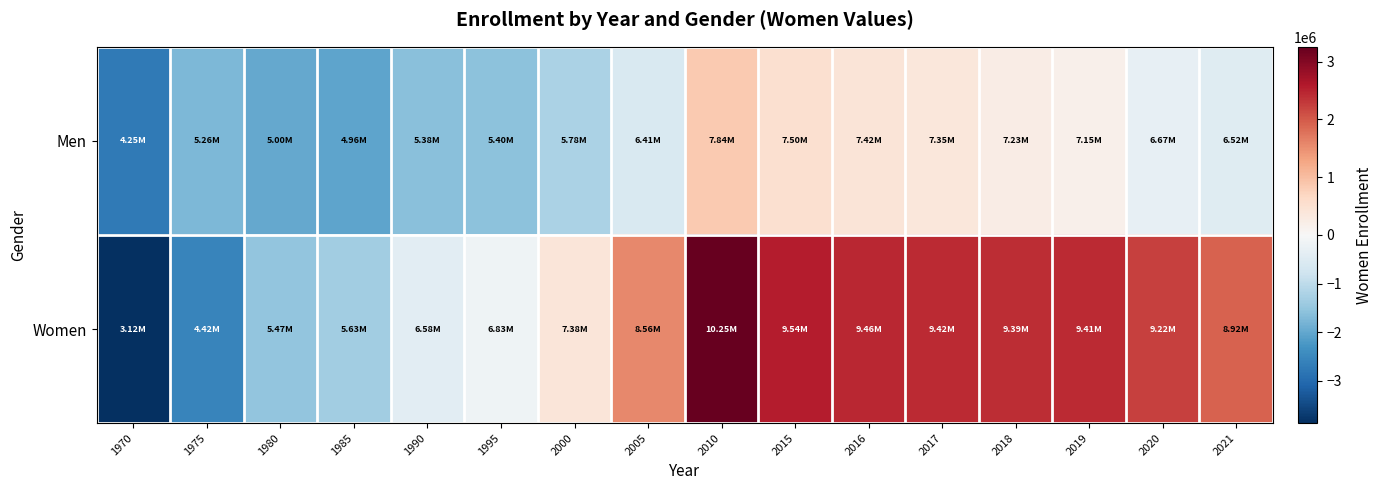

Reading left to right, extract all data points from this chart.

Men: 1970=-2741323.6	1975=-1734020.6	1980=-1990848.6	1985=-2028945.6	1990=-1611266.6	1995=-1589895.6	2000=-1212757.6	2005=-582154.6	2010=845256.4	2015=511228.4	2016=425833.4	2017=360233.4	2018=237122.4	2019=158424.4	2020=-325930.6	2021=-467146.6
Women: 1970=-3872083.6	1975=-2568575.6	1980=-1516147.6	1985=-1356431.6	1990=-411678.6	1995=-160436.6	2000=386099.4	2005=1564067.4	2010=3255119.4	2015=2553393.4	2016=2466764.4	2017=2430751.4	2018=2397196.4	2019=2417063.4	2020=2228438.4	2021=1932652.4